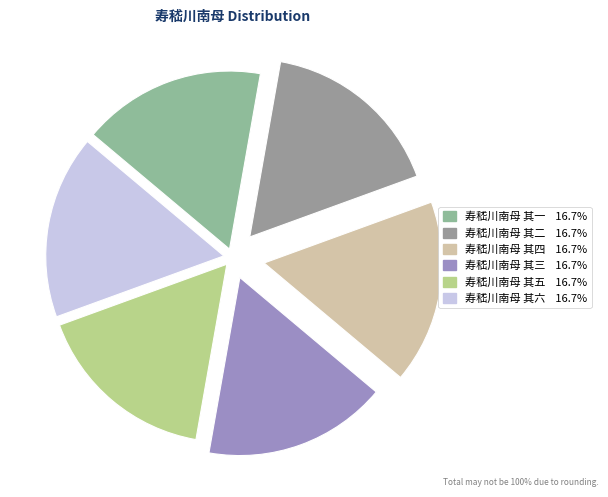

Count the number of slices in the pie.

6